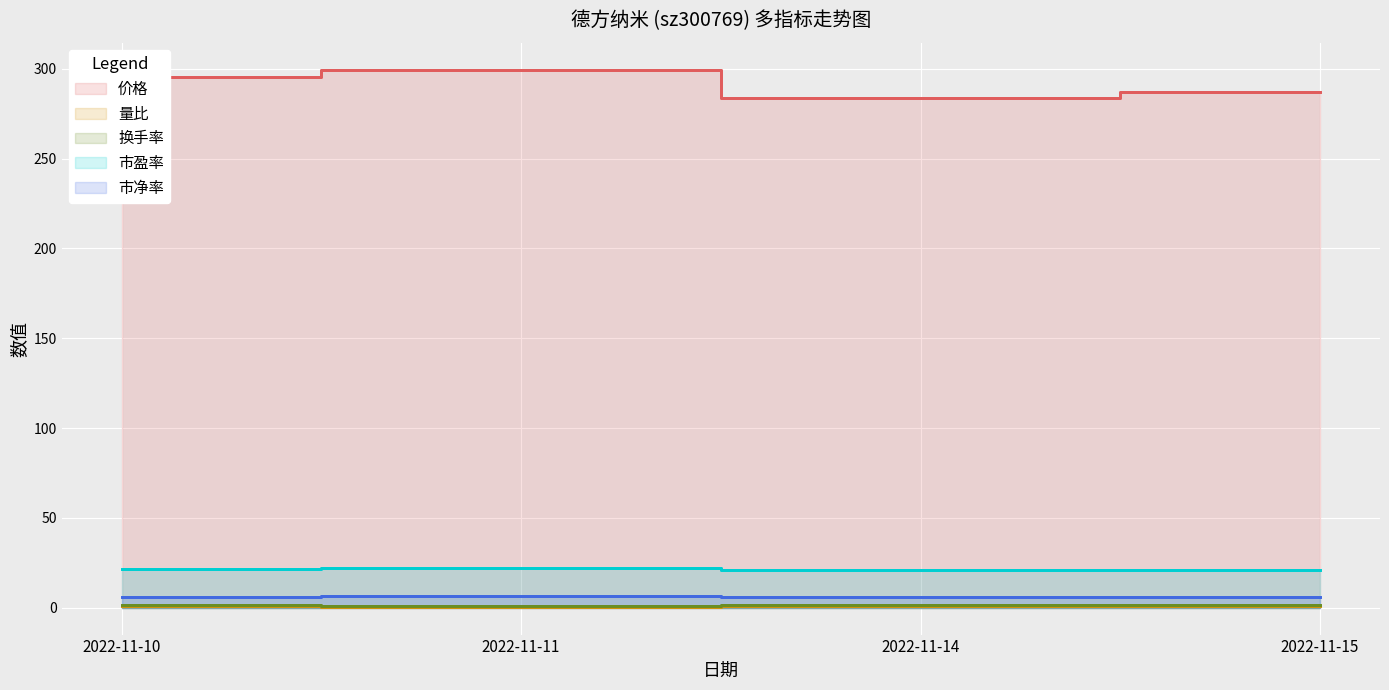

What is the difference between the maximum and minimum values in the 换手率 series?

0.2